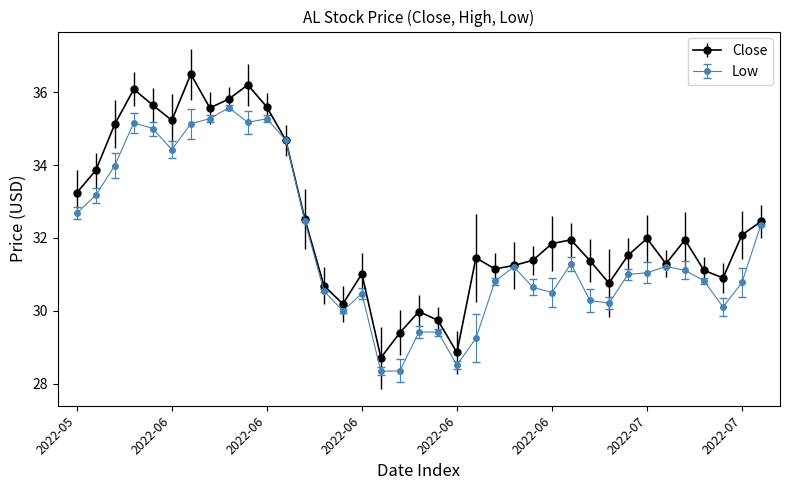

What is the sum of all Close values?

1199.1